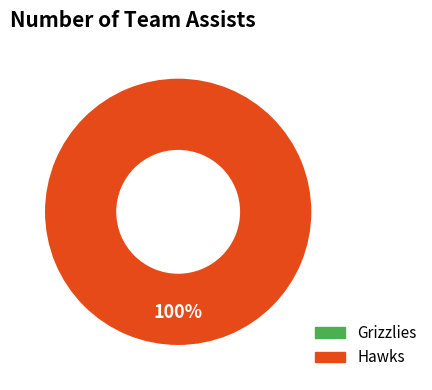

Does any single category account for the majority?

Yes